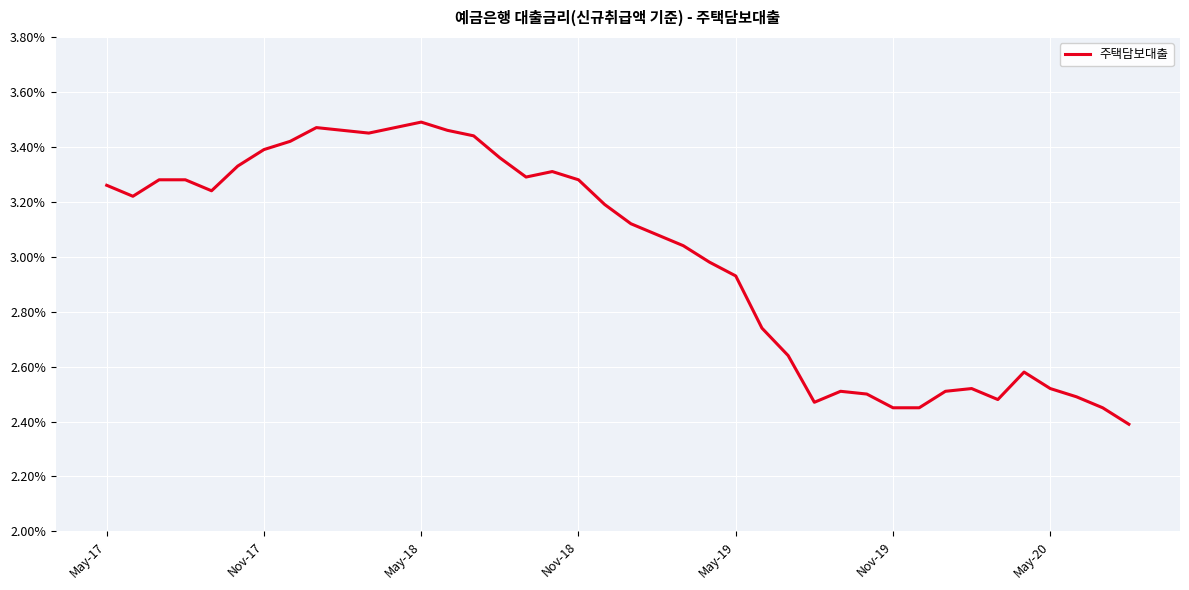

What is the difference between the maximum and minimum values?

1.1